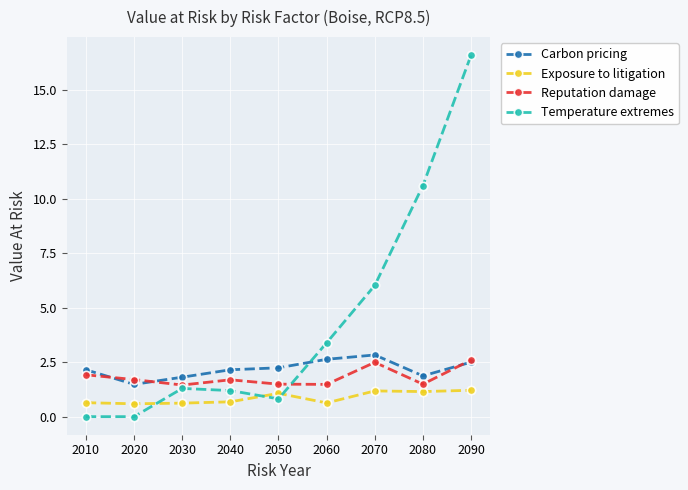

True or false: Exposure to litigation and Carbon pricing intersect in this chart.

False